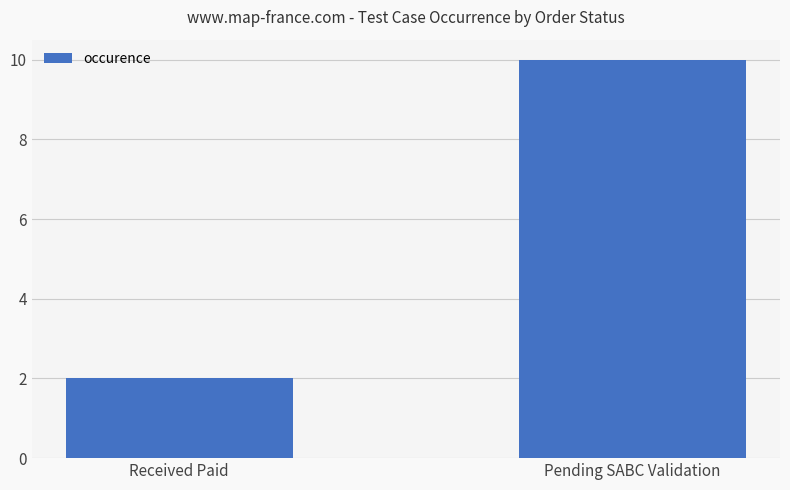

What is the difference between the maximum and minimum values?

8